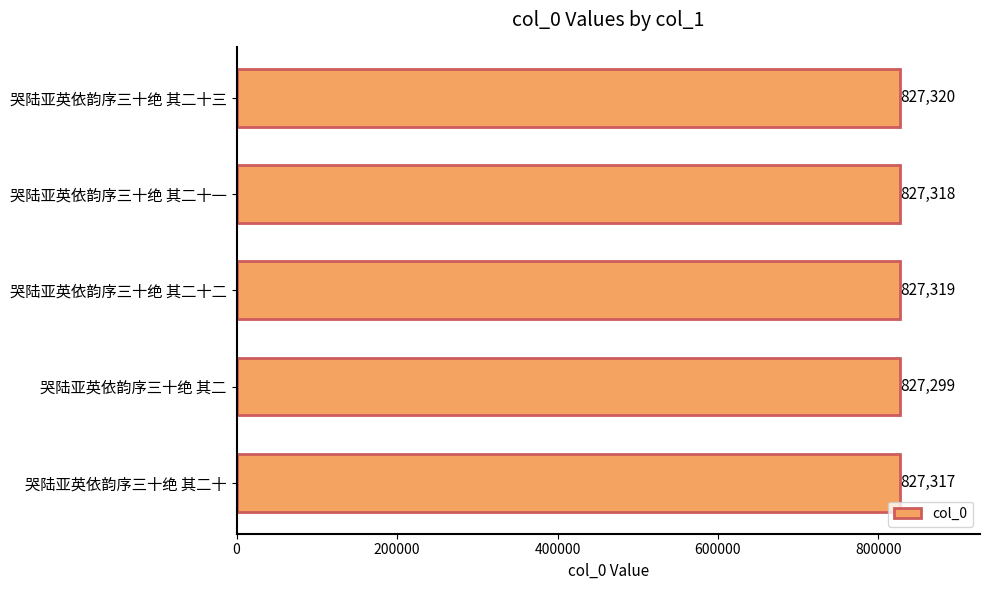

What is the average value?

827315